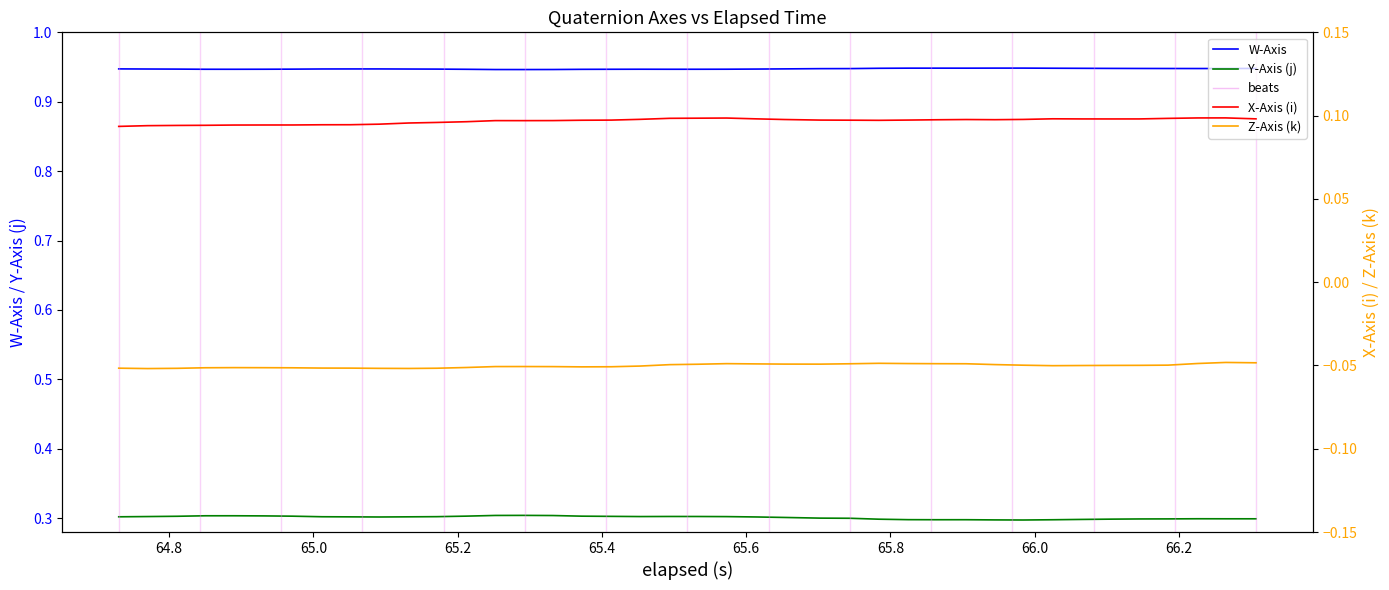

True or false: Z-Axis (k) has more than 0 interior local peaks.

True